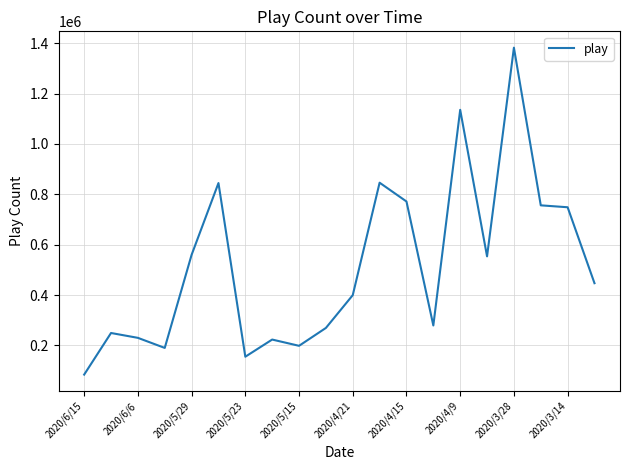

What is the average value?

516231